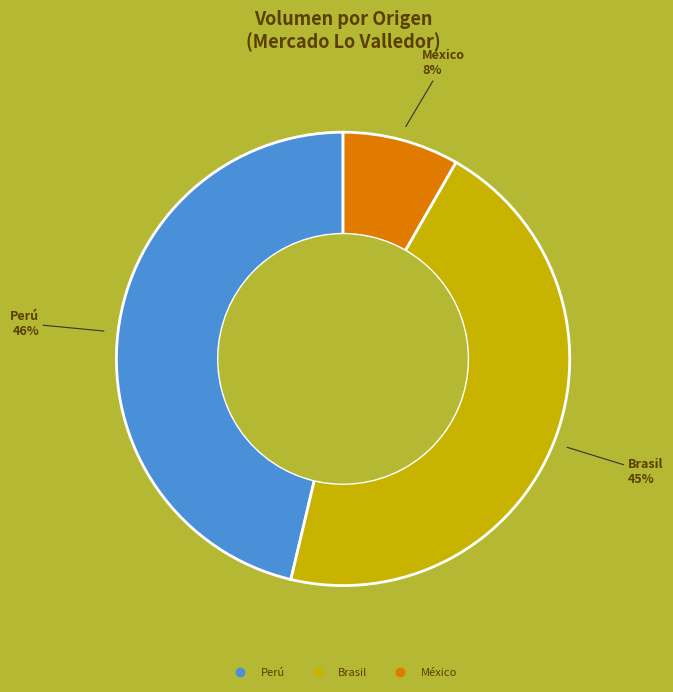

Does any single category account for the majority?

No